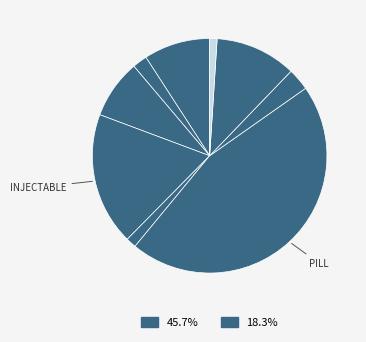

What is the largest slice in the pie chart?

Pill